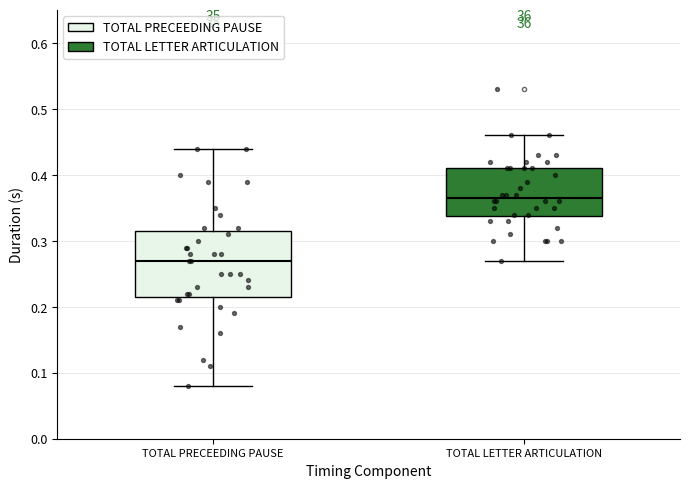

Comparing the boxes themselves (not the whiskers), which one is the tallest?

TOTAL PRECEEDING PAUSE